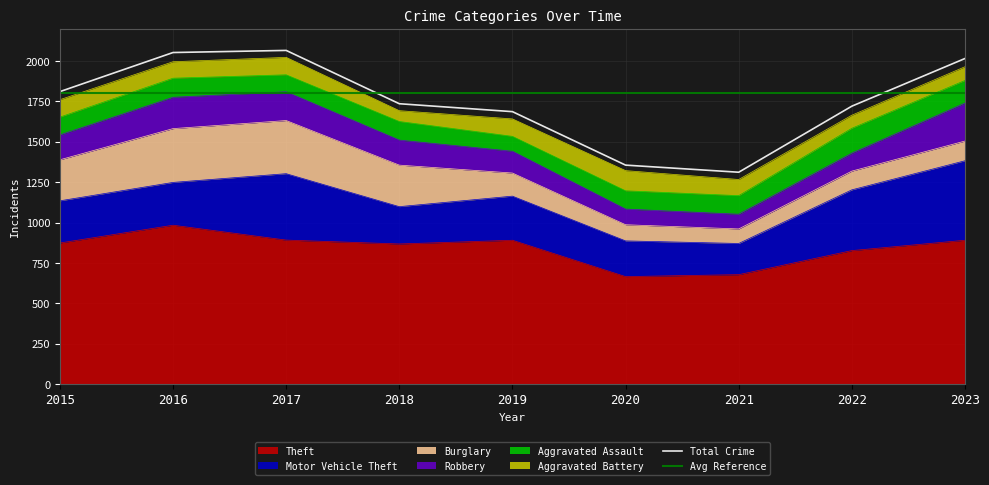

What is the value of the Aggravated Battery point at the 9th from the left?

85